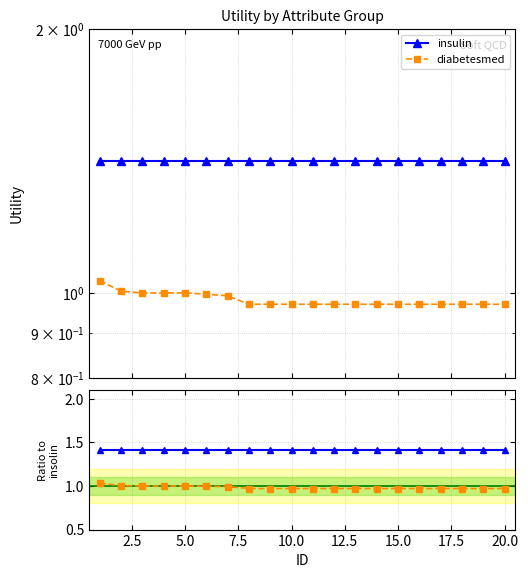

True or false: ratio diabetesmed and ratio insulin intersect in this chart.

False